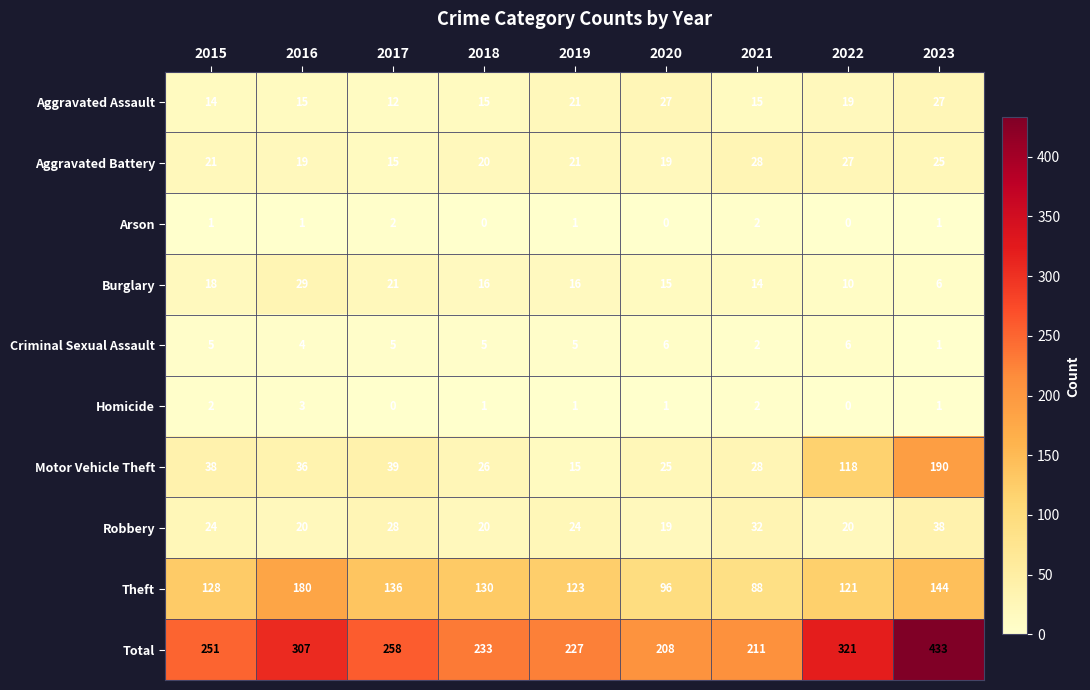

How many Arson values are between 0 and 1?

7